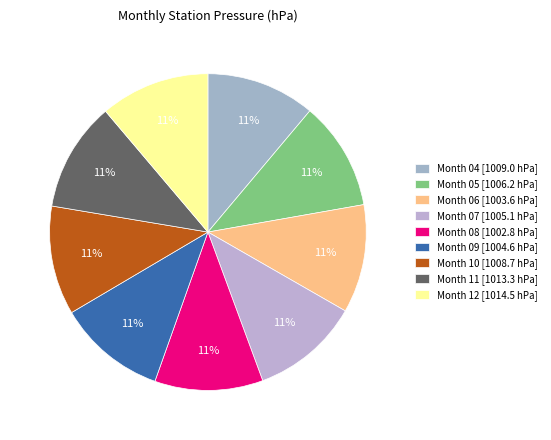

Rank the categories by value from lowest to highest.

08, 06, 09, 07, 05, 10, 04, 11, 12